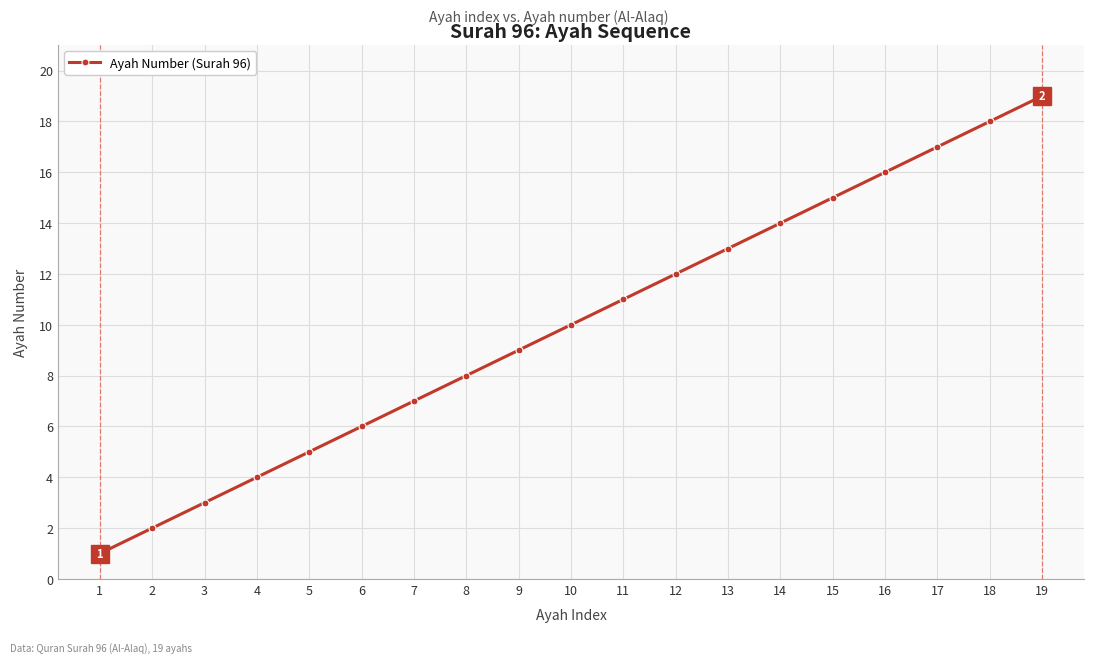

True or false: there are more than 1 points higher than both neighbors.

False